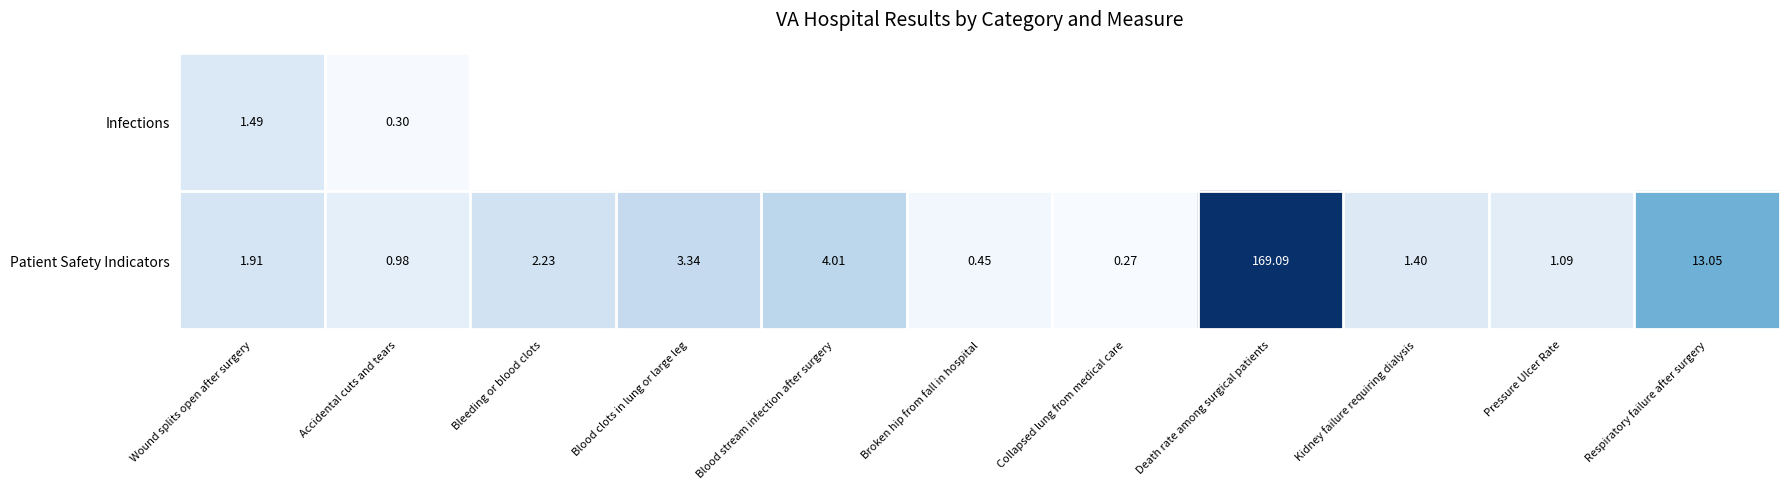

Count the number of data series in this chart.

2